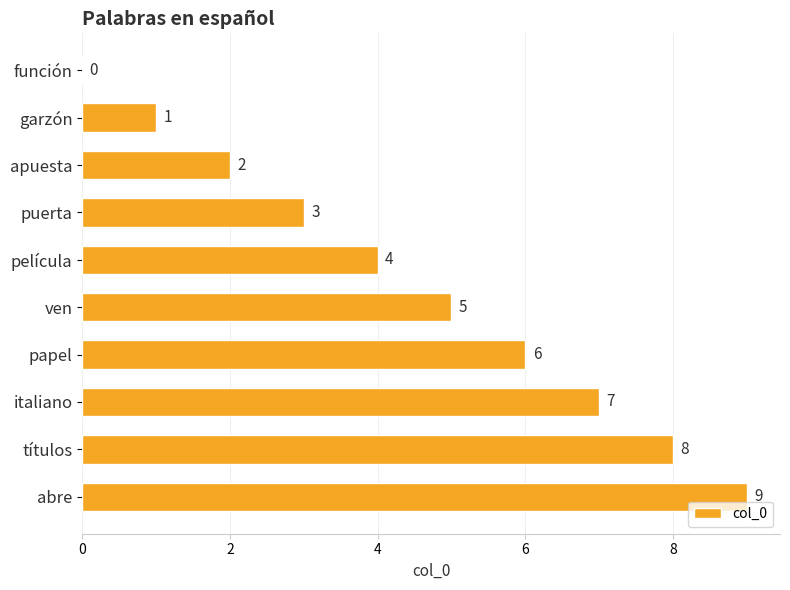

At which label is the value closest to 4?

película